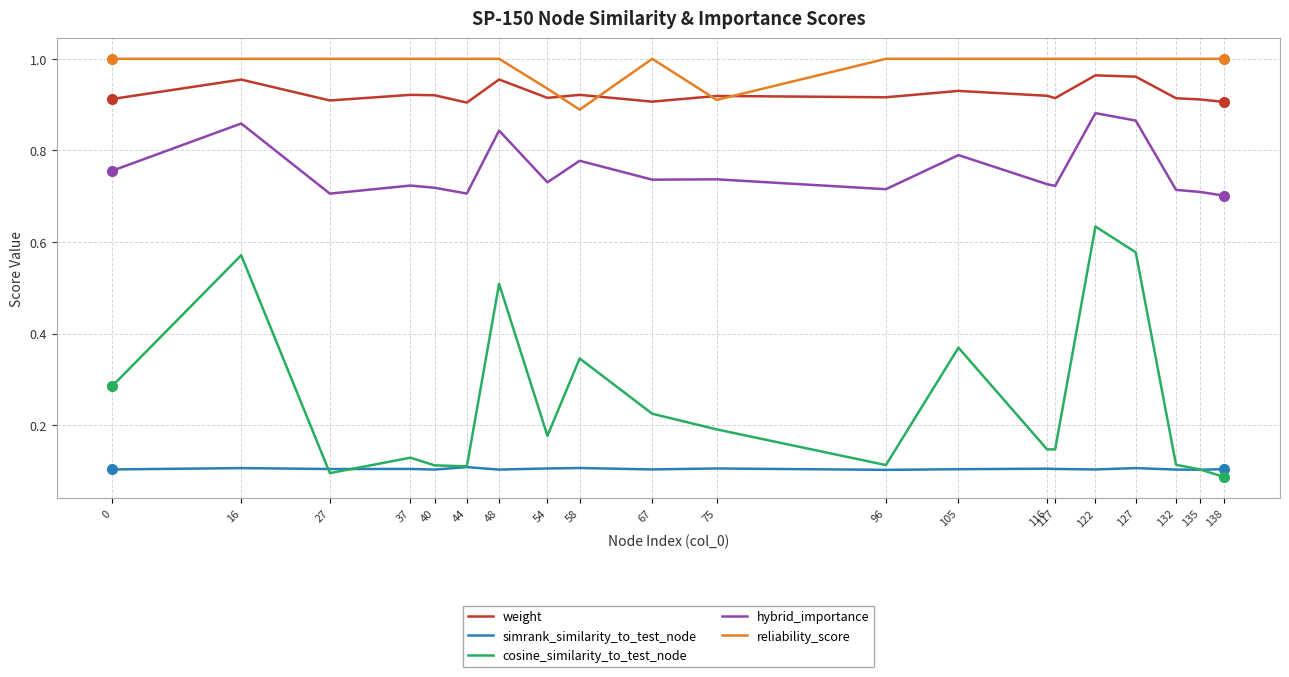

Between 27 and 105, which series saw the biggest shift?

cosine_similarity_to_test_node